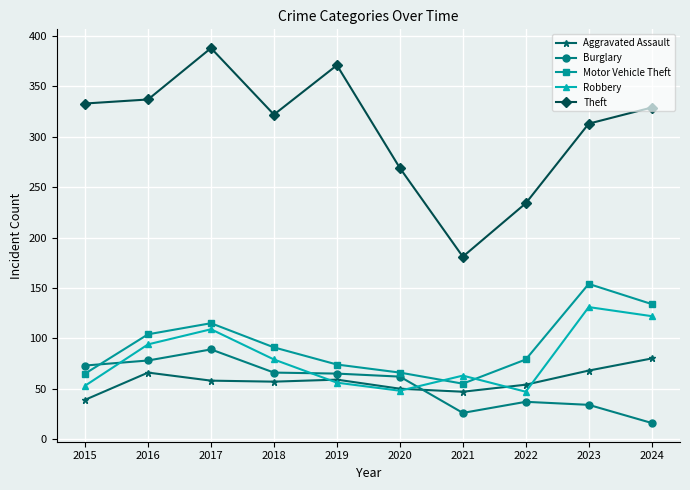

Rank the series by their maximum value, from lowest to highest.

Aggravated Assault, Burglary, Robbery, Motor Vehicle Theft, Theft